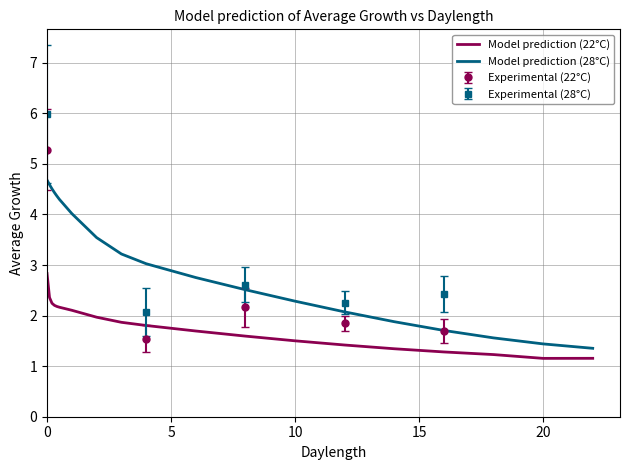

True or false: Model prediction (28°C) and Model prediction (22°C) intersect in this chart.

False